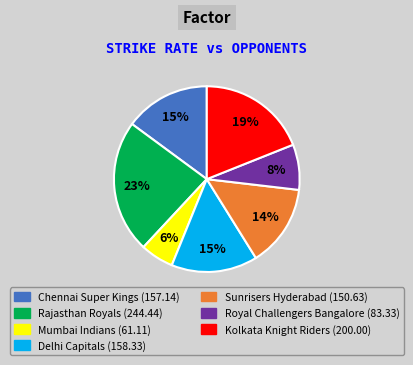

To the nearest percent, what is the difference between the largest and smallest slice percentages?

17%